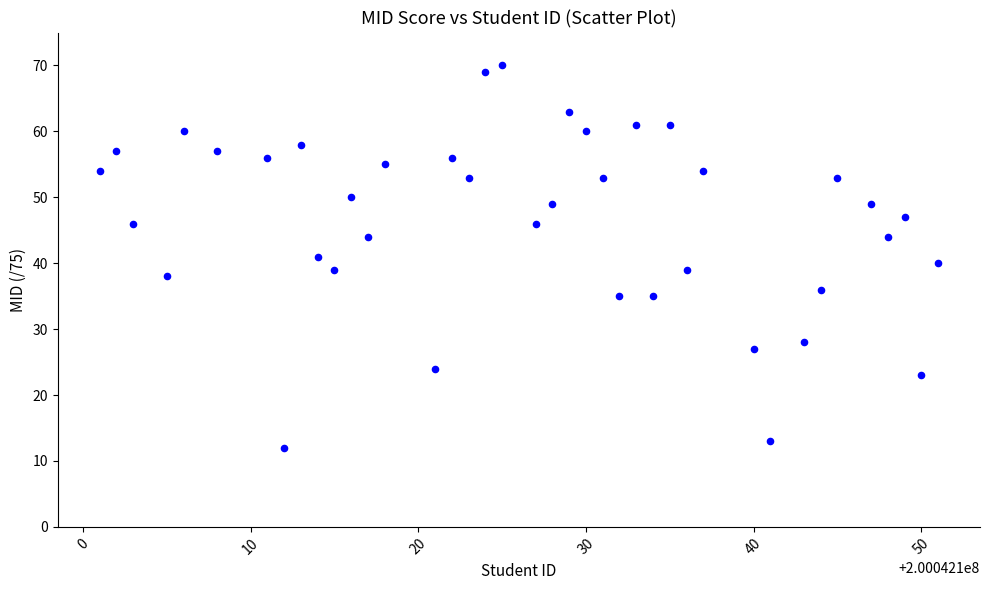

What is the range of X values (max minus min)?

50